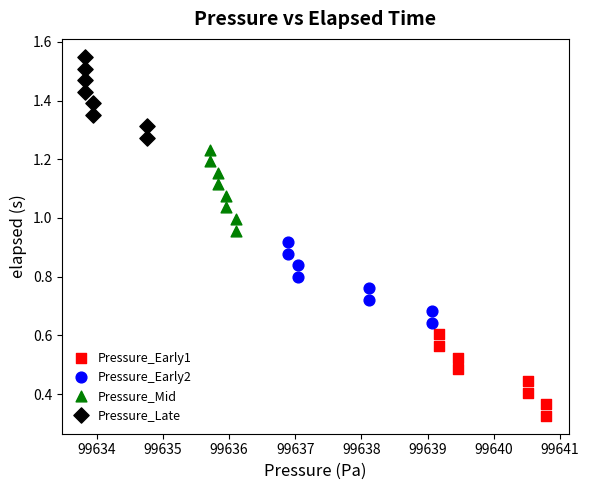

What are all the series names shown in the legend?

Pressure_Early1, Pressure_Early2, Pressure_Mid, Pressure_Late